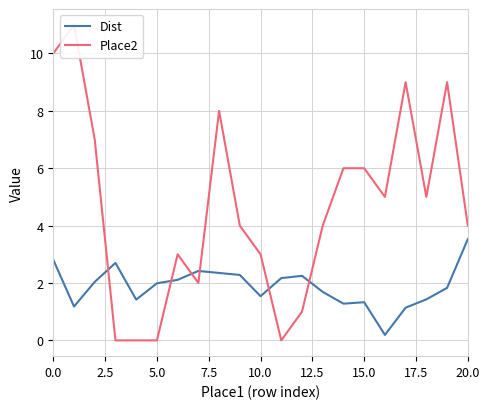

Rank the series at 11 from lowest to highest value.

Place2, Dist